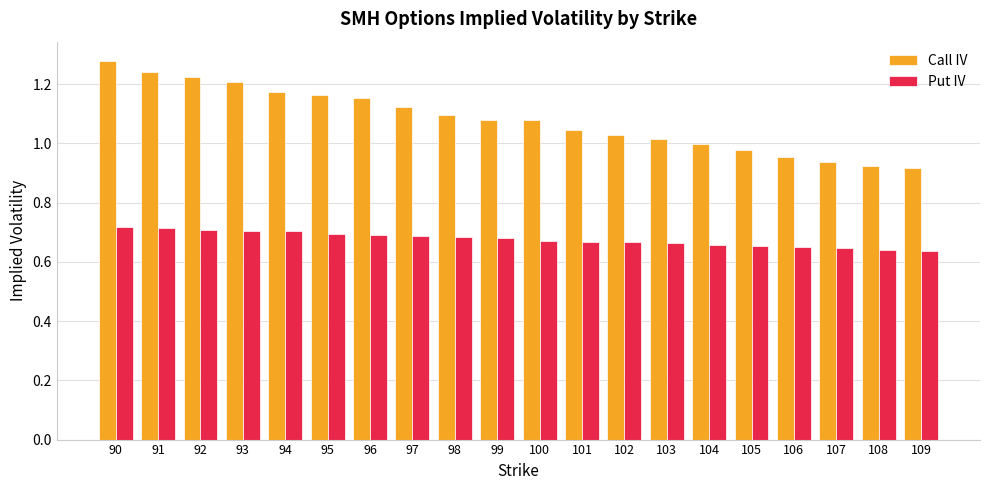

Where is Call IV nearest to the value 1?

104